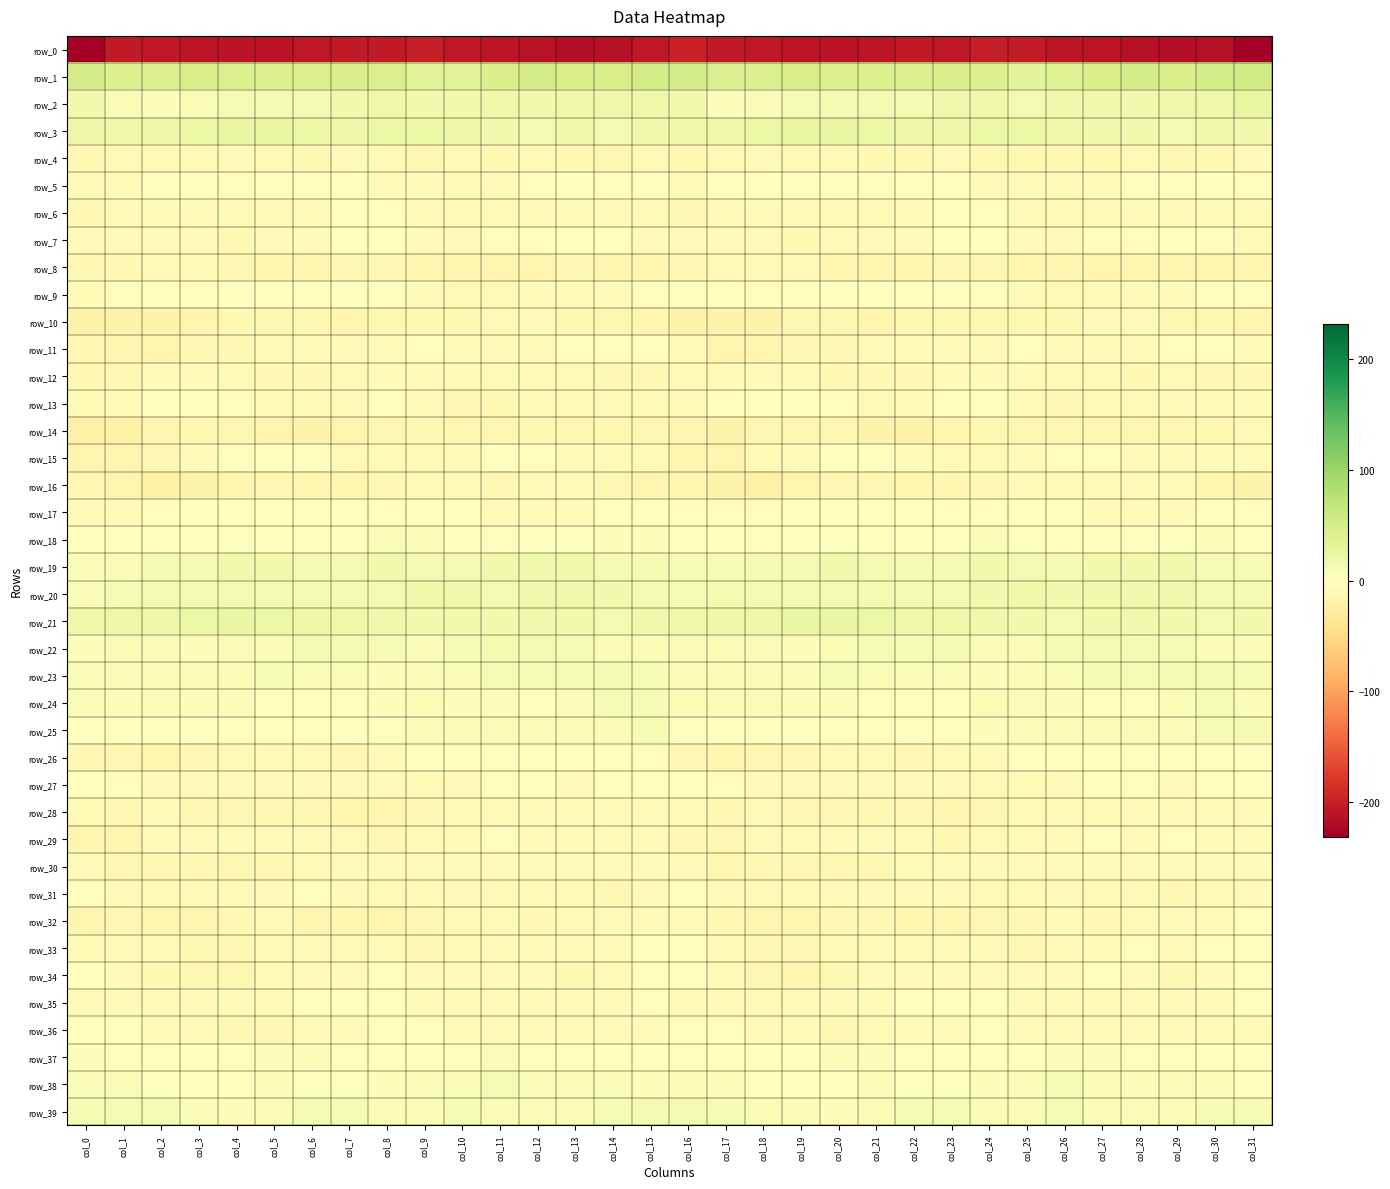

What is the difference between the second highest and second lowest values in the row_33 series?

10.8